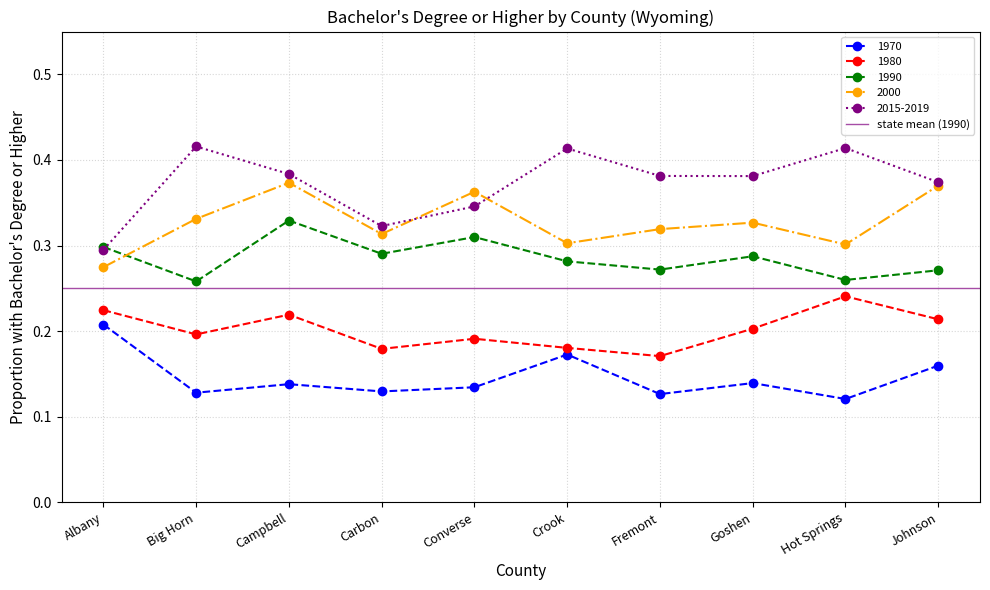

Count the 2000 values in the range 0 to 1.

10